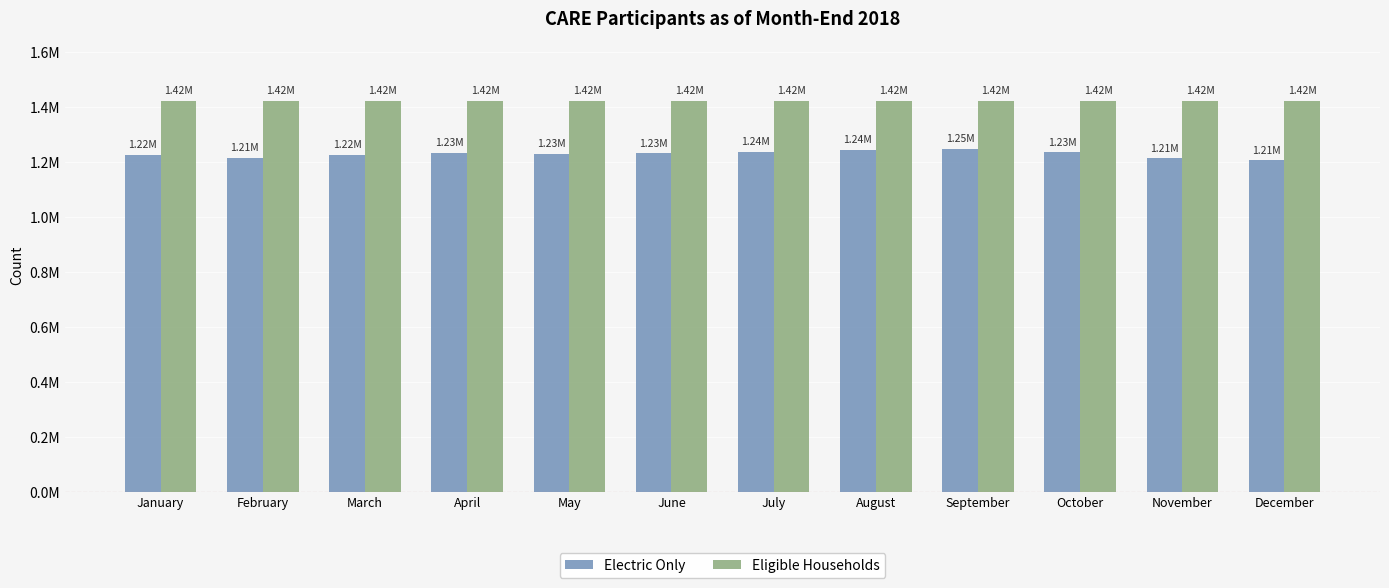

What are all the series names shown in the legend?

Electric Only, Eligible Households